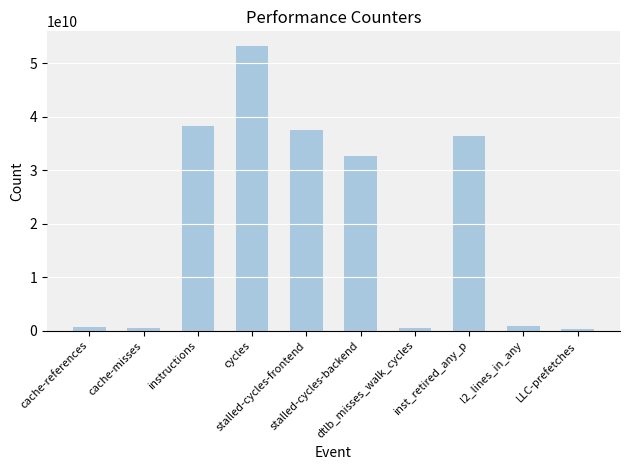

What is the label of the 1st bar from the left?

cache-references